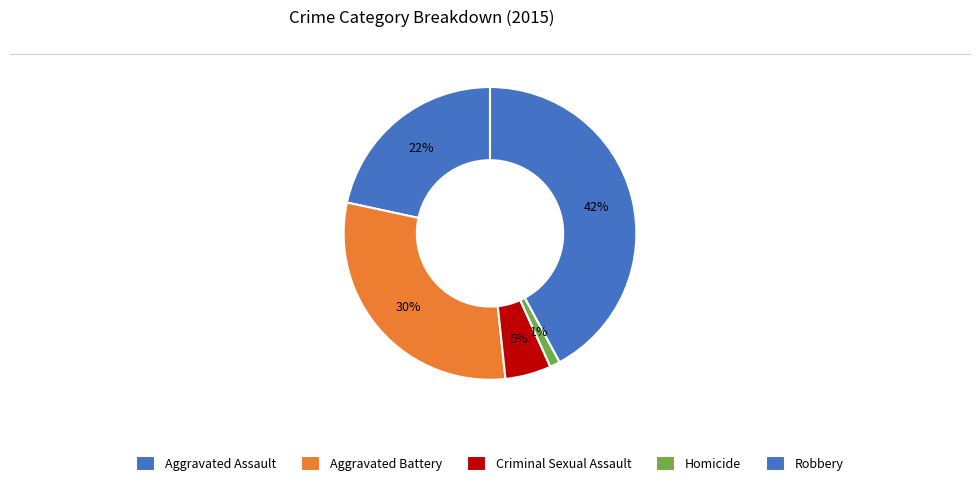

Count the number of slices in the pie.

5